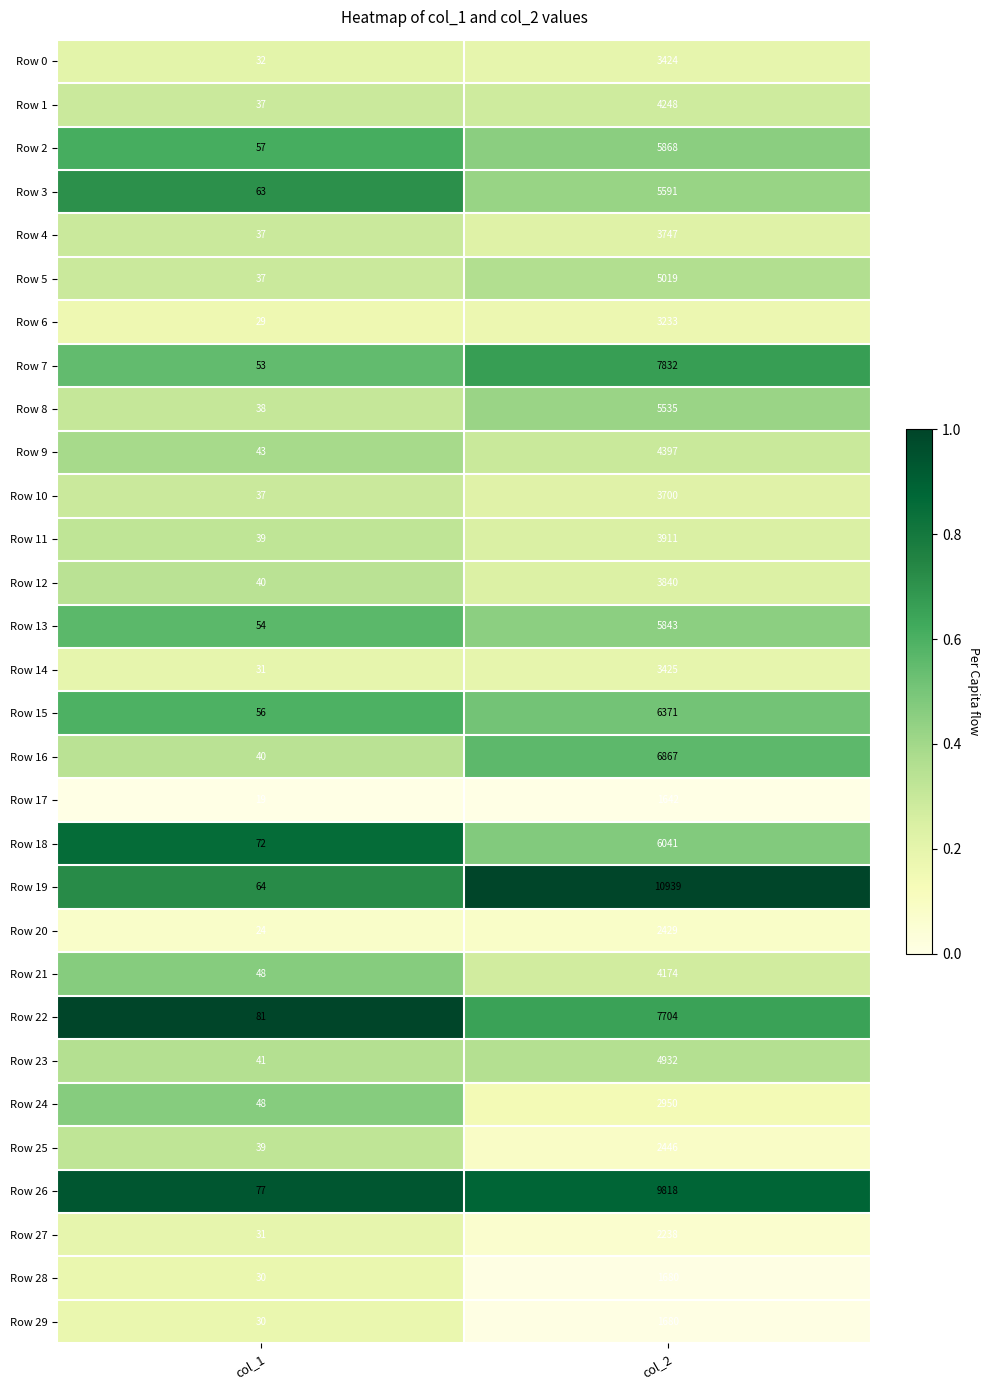

The value of Row 5 at col_2 is 5019. True or false?

True